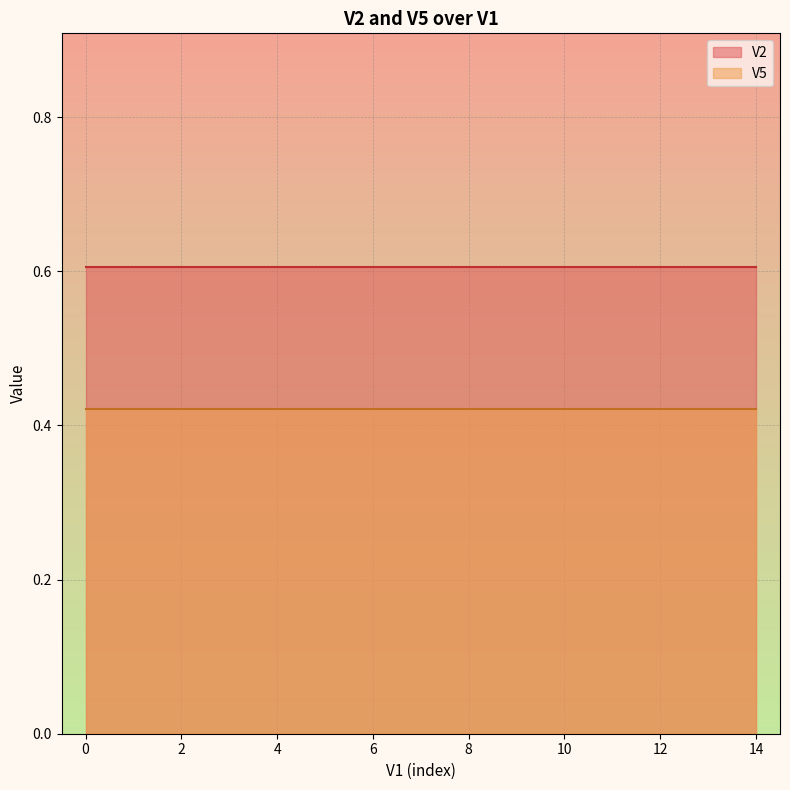

What are all the series names shown in the legend?

V2, V5